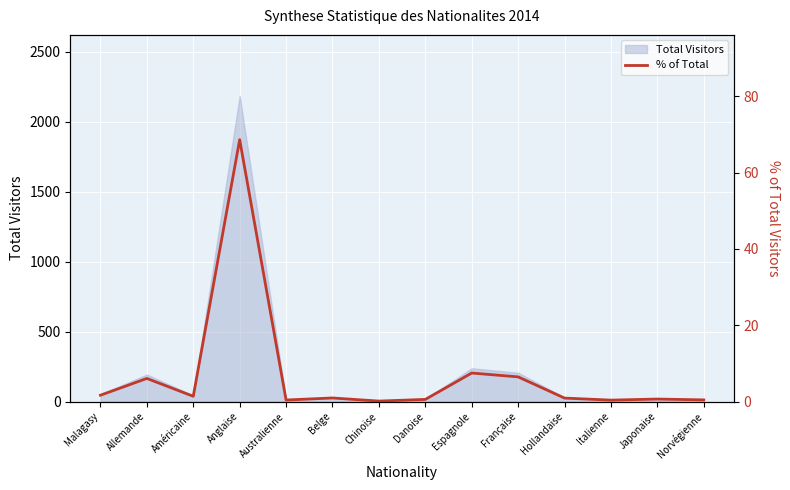

Which label corresponds to the smallest value in the chart?

Chinoise